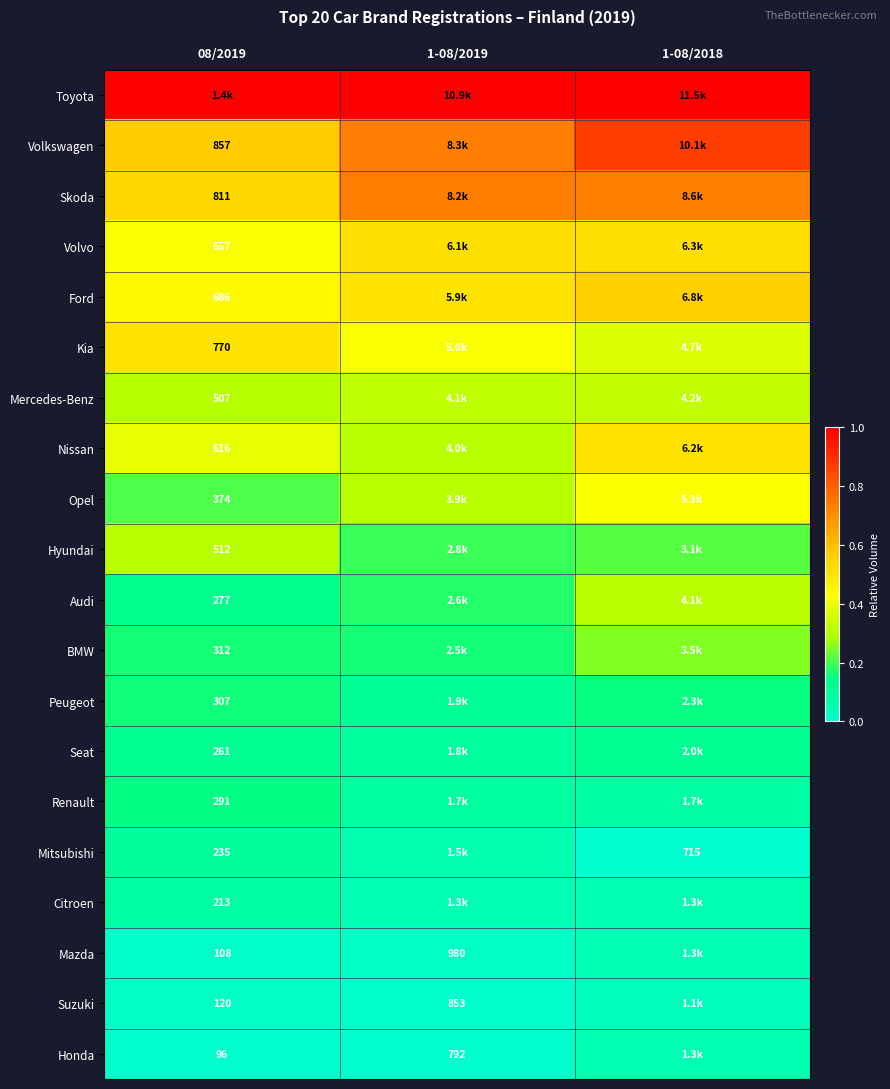

Between 1-08/2018 and 08/2019, which is larger?

1-08/2018